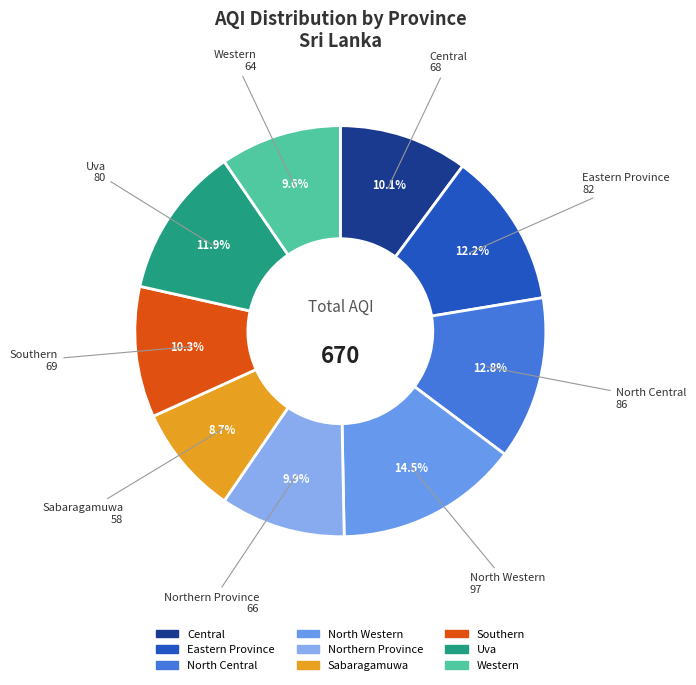

Combined, do Eastern Province and Uva account for over 50%?

No